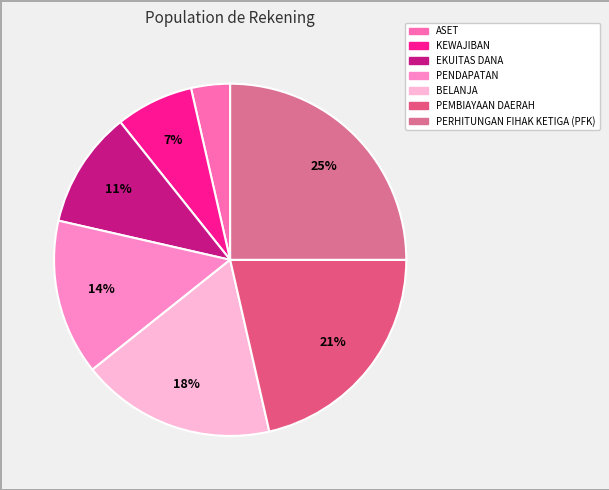

Is EKUITAS DANA the majority of the pie?

No